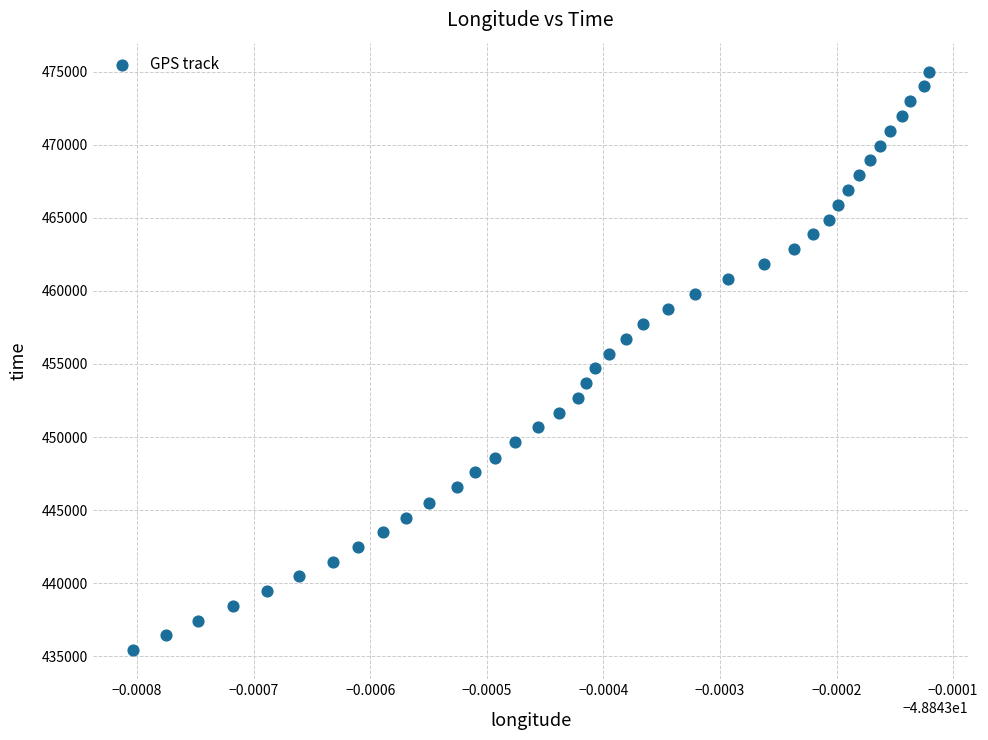

What is the range of Y values (max minus min)?

39585